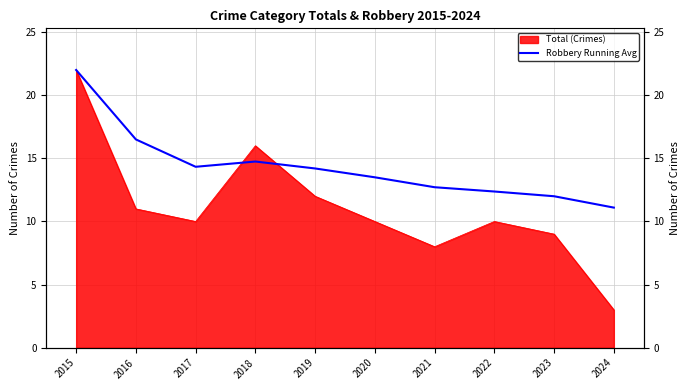

Which has a higher value, 2022 or 2019?

2019